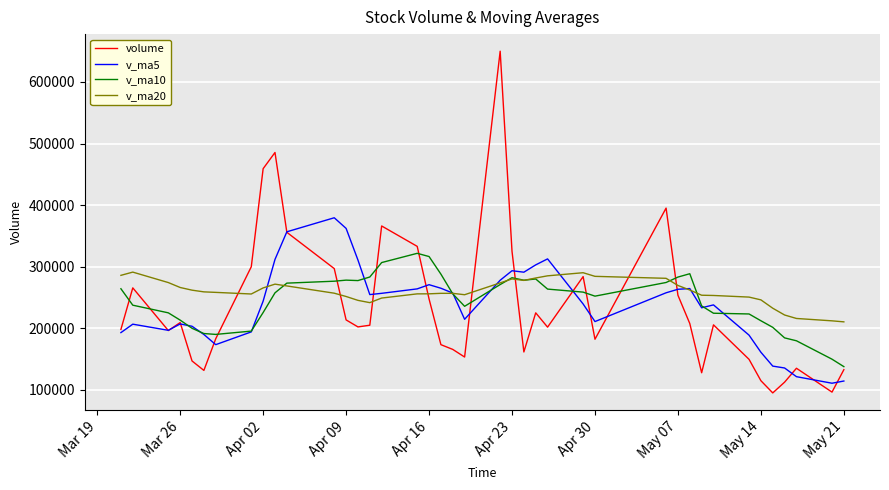

How many lines are shown in the chart?

4